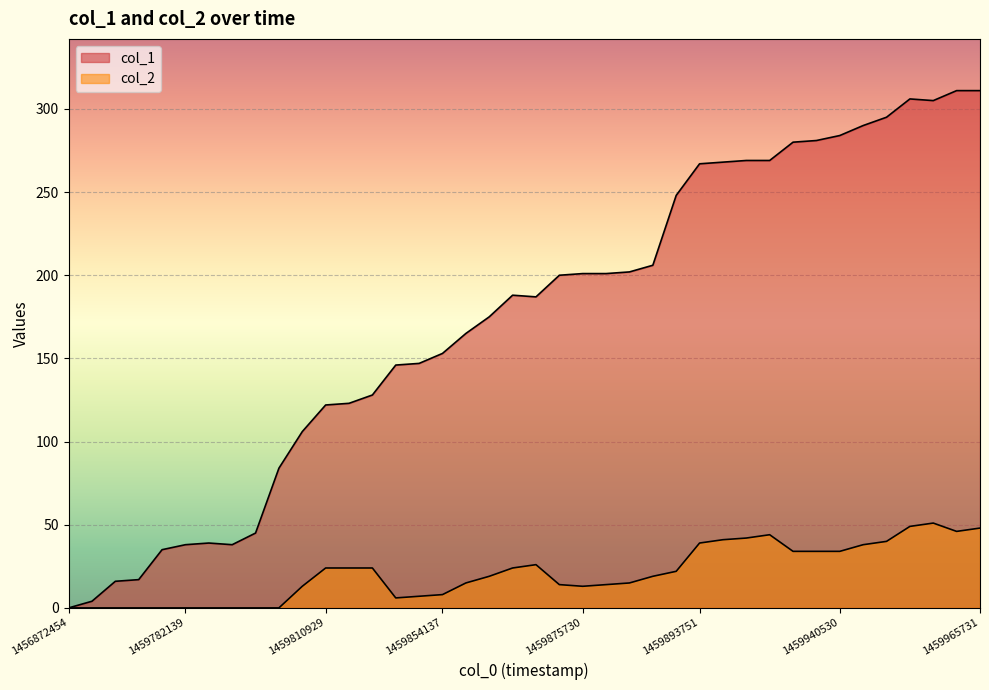

At how many categories does at least one series exceed 131?

26